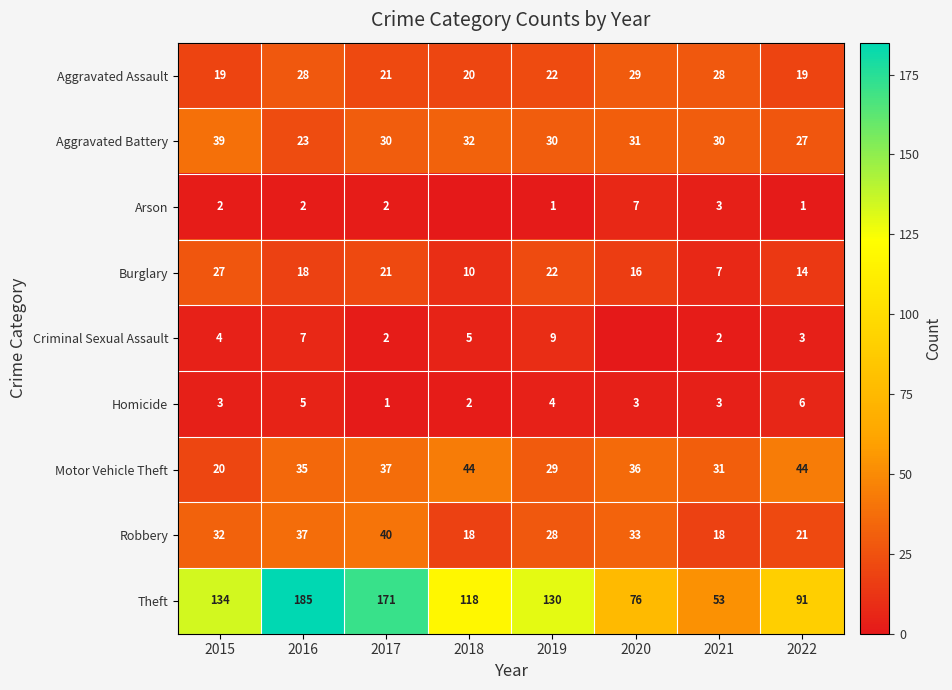

The Robbery series shows 12 at 2022. True or false?

False